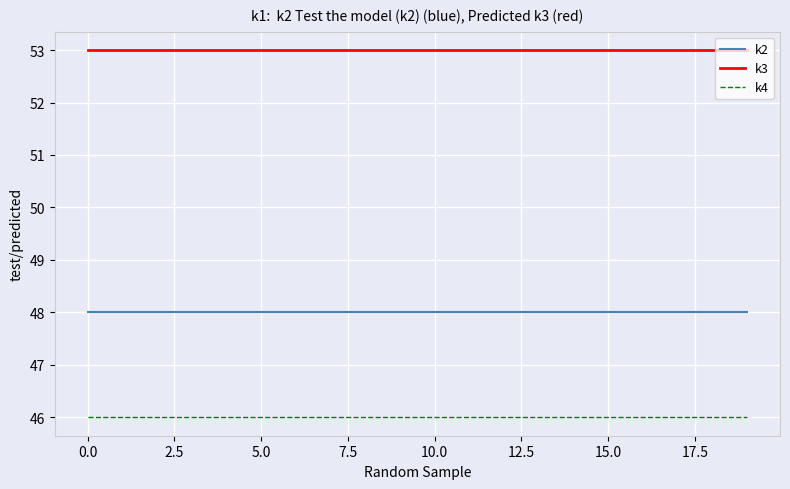

True or false: k4 and k3 cross at least once.

False